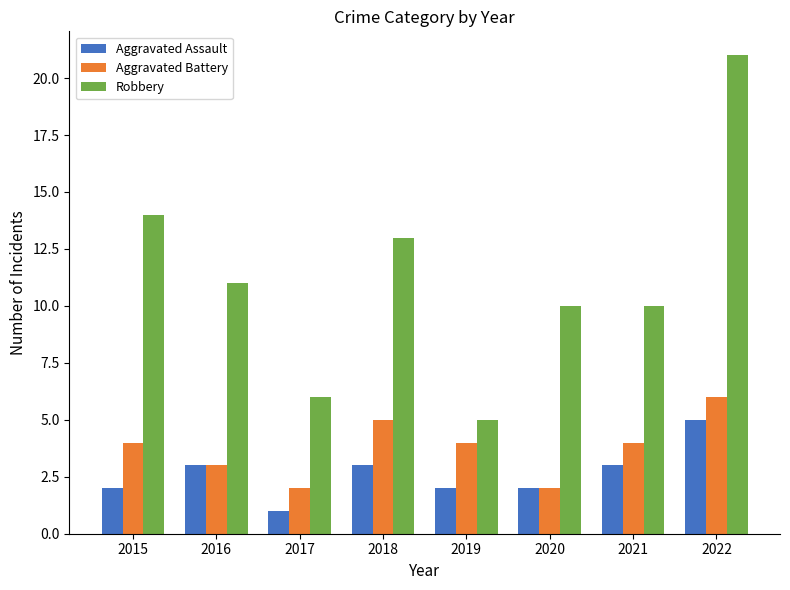

How many data points does each series have?

8